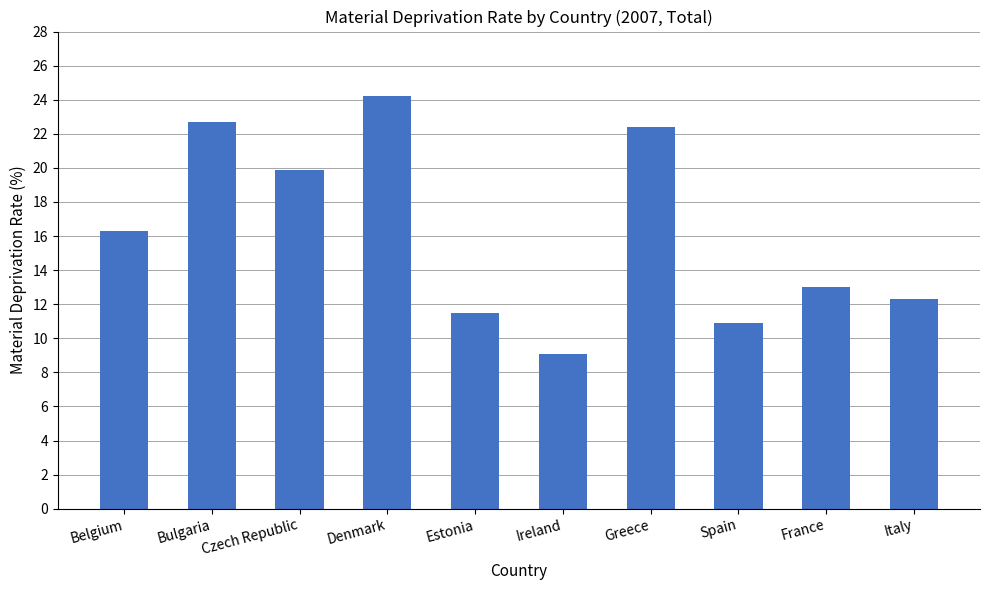

At which category does the chart reach its peak across all series?

Denmark